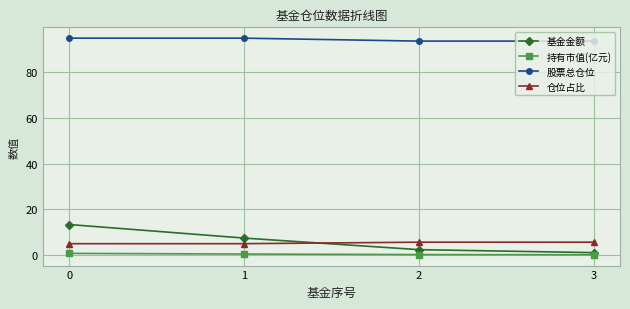

What is the highest value of the 基金金额 series?

13.3